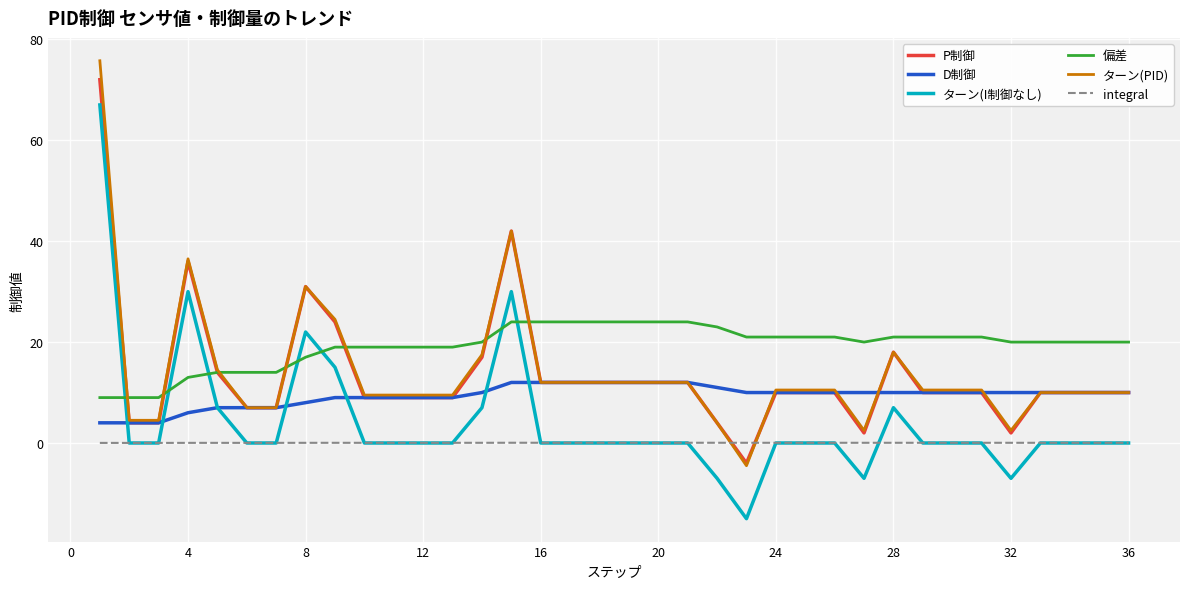

Which series has the largest range (max minus min)?

ターン(I制御なし)